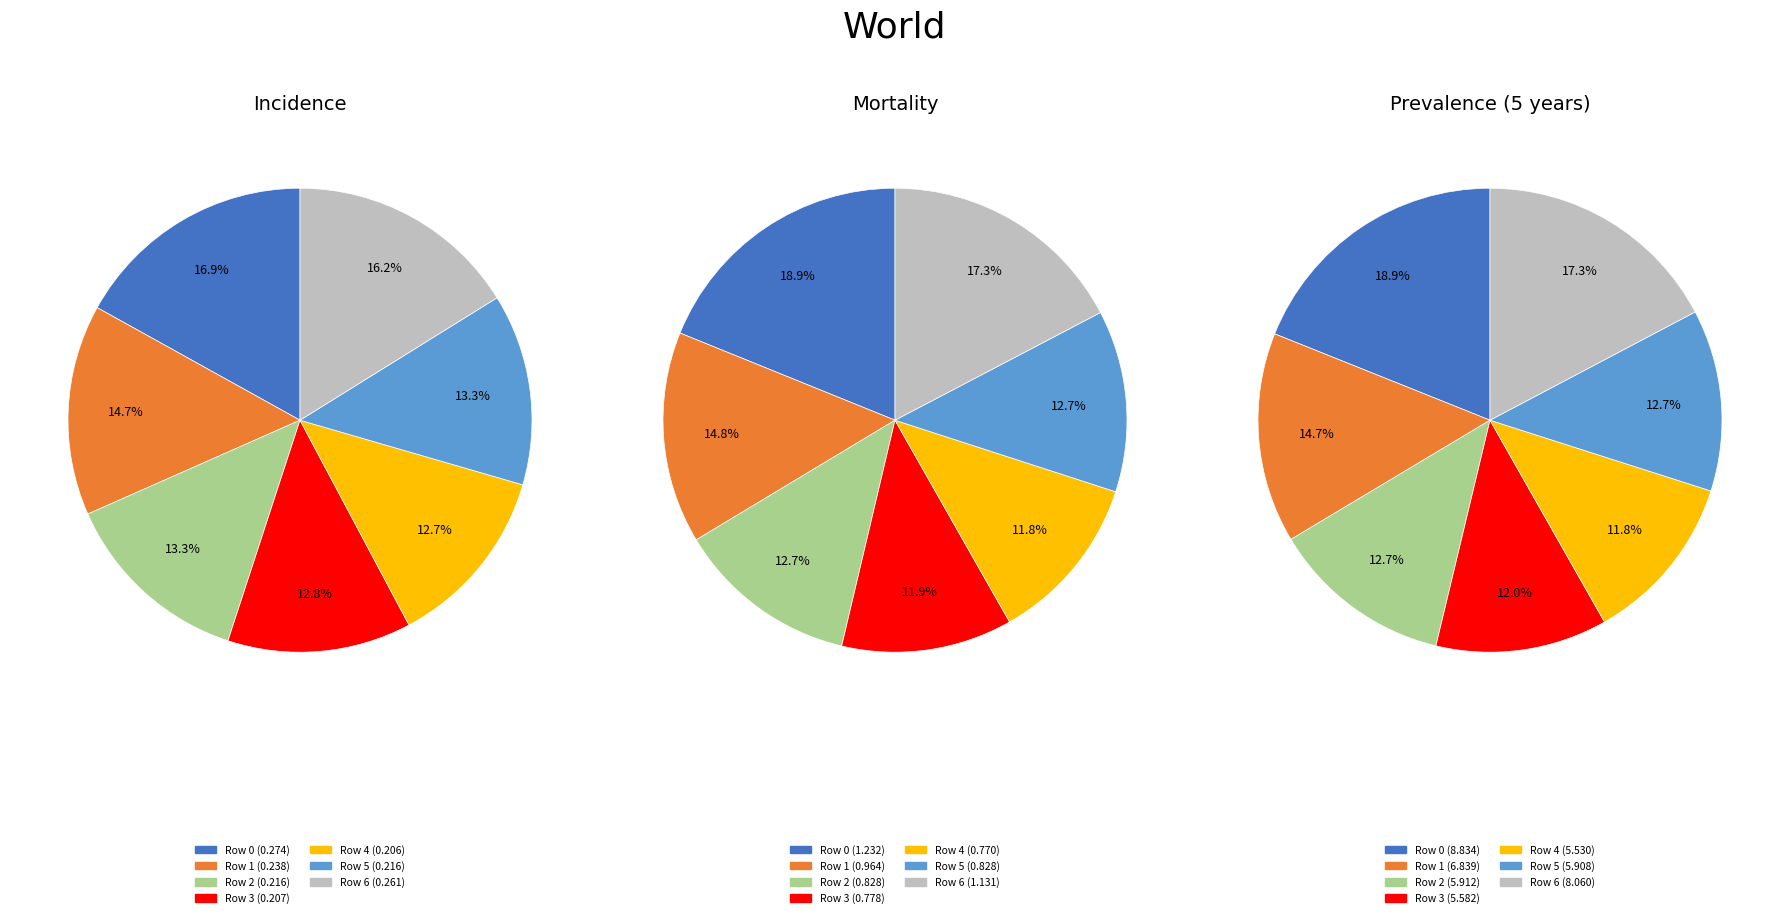

How many segments does this pie chart have?

7